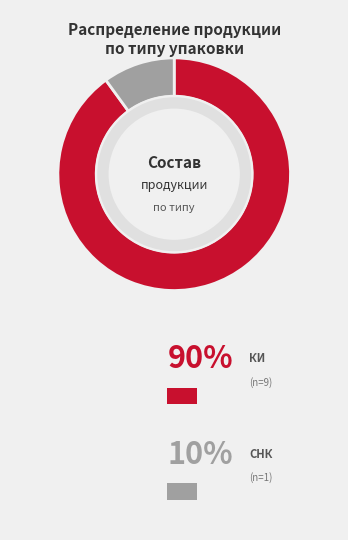

Which category has the biggest portion of the pie?

КИ